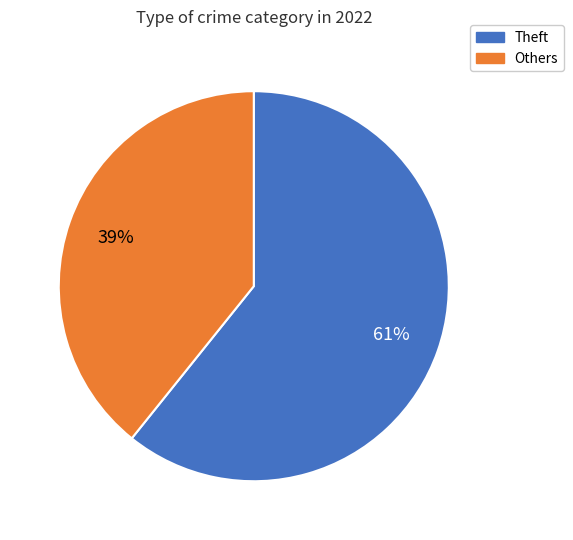

To the nearest percent, what is the difference between the largest and smallest slice percentages?

22%